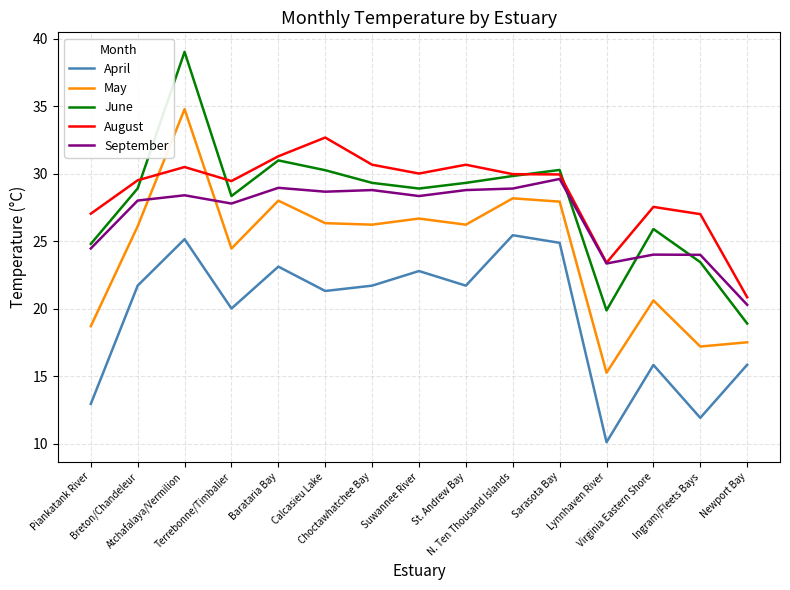

Which series has the largest total across all categories?

August